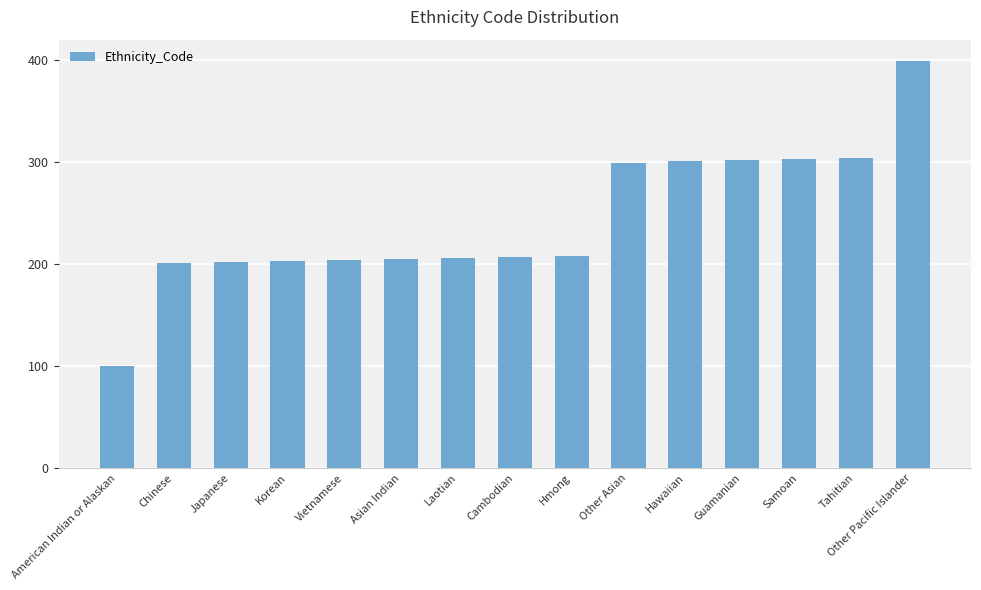

Which has a higher value, Samoan or Chinese?

Samoan